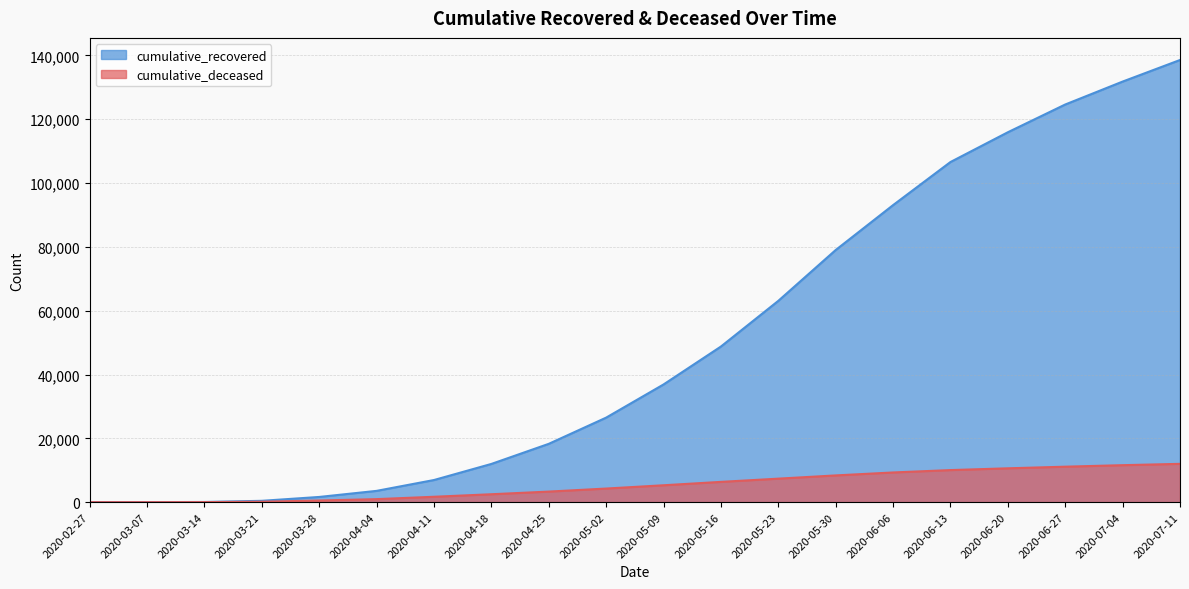

At which category is the sum across all series the highest?

2020-07-11